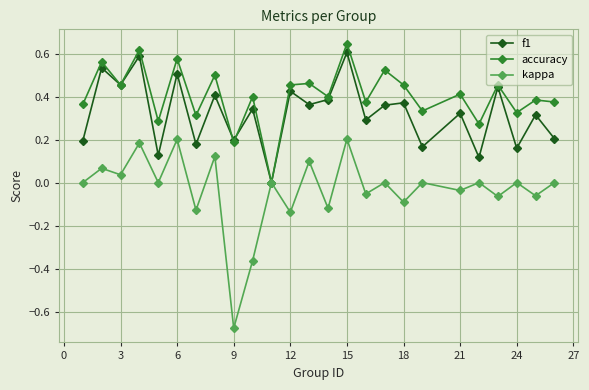

Which series has the widest spread of values?

kappa